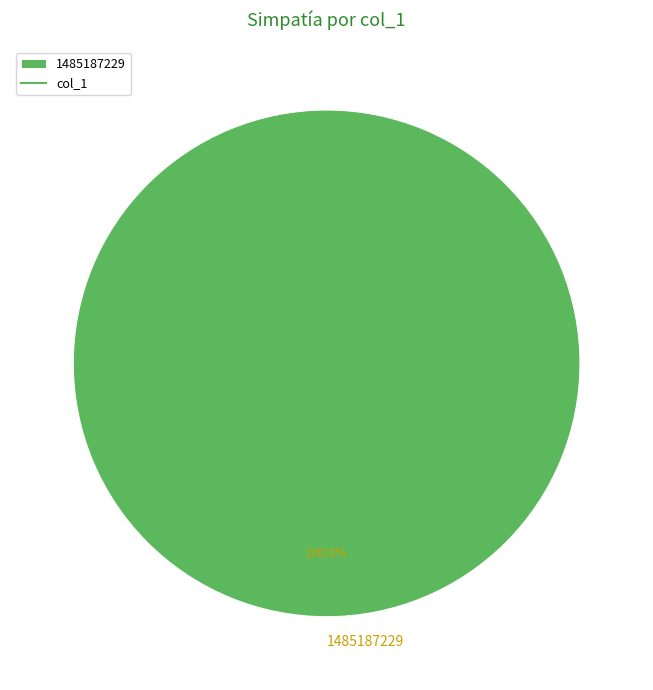

Which slice represents more than half of the pie?

1485187229